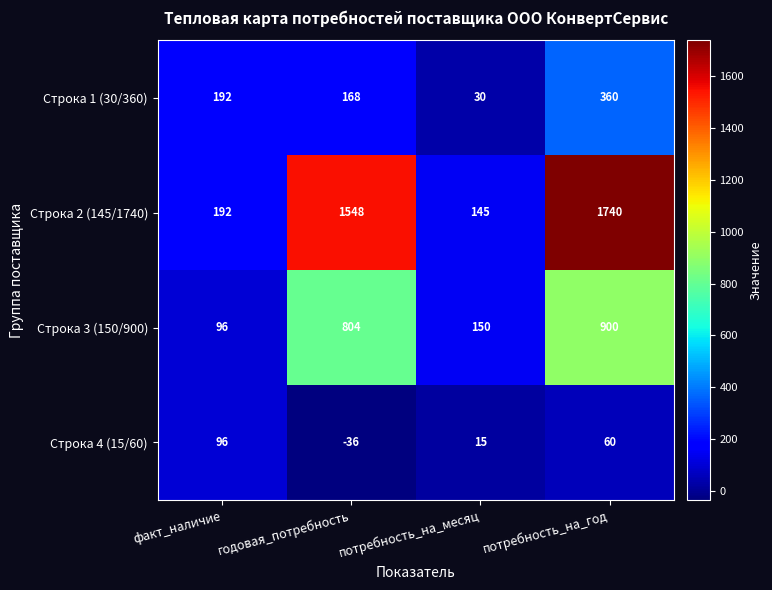

At which category does the chart reach its peak across all series?

потребность_на_год